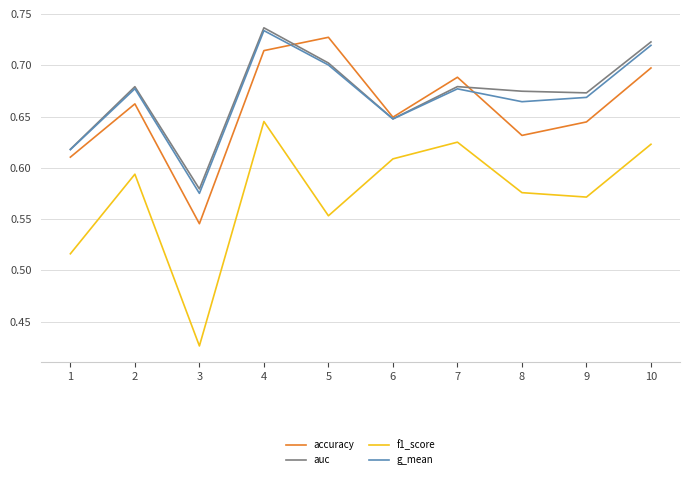

Which category has the lowest value across all series?

3